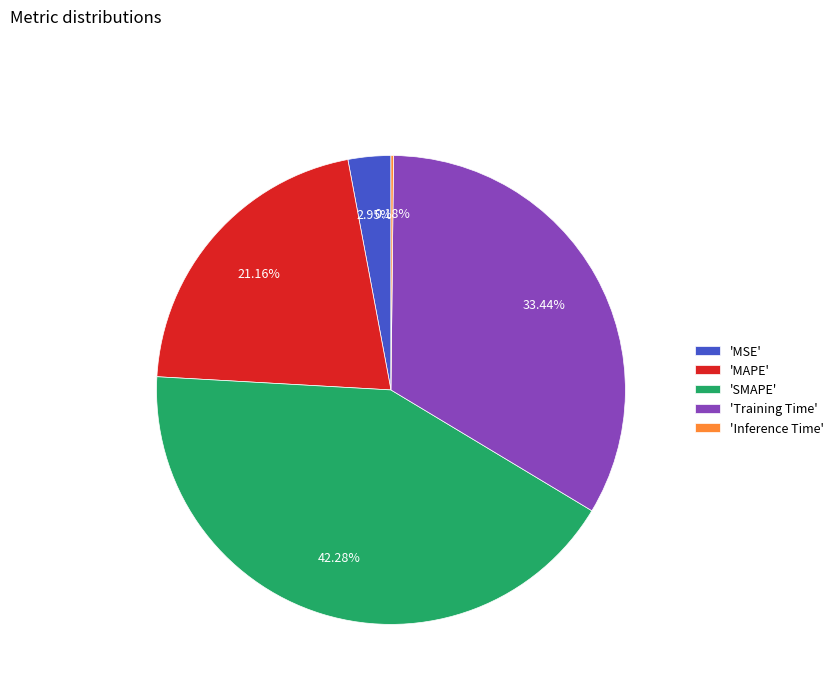

Which category has the biggest portion of the pie?

'SMAPE'